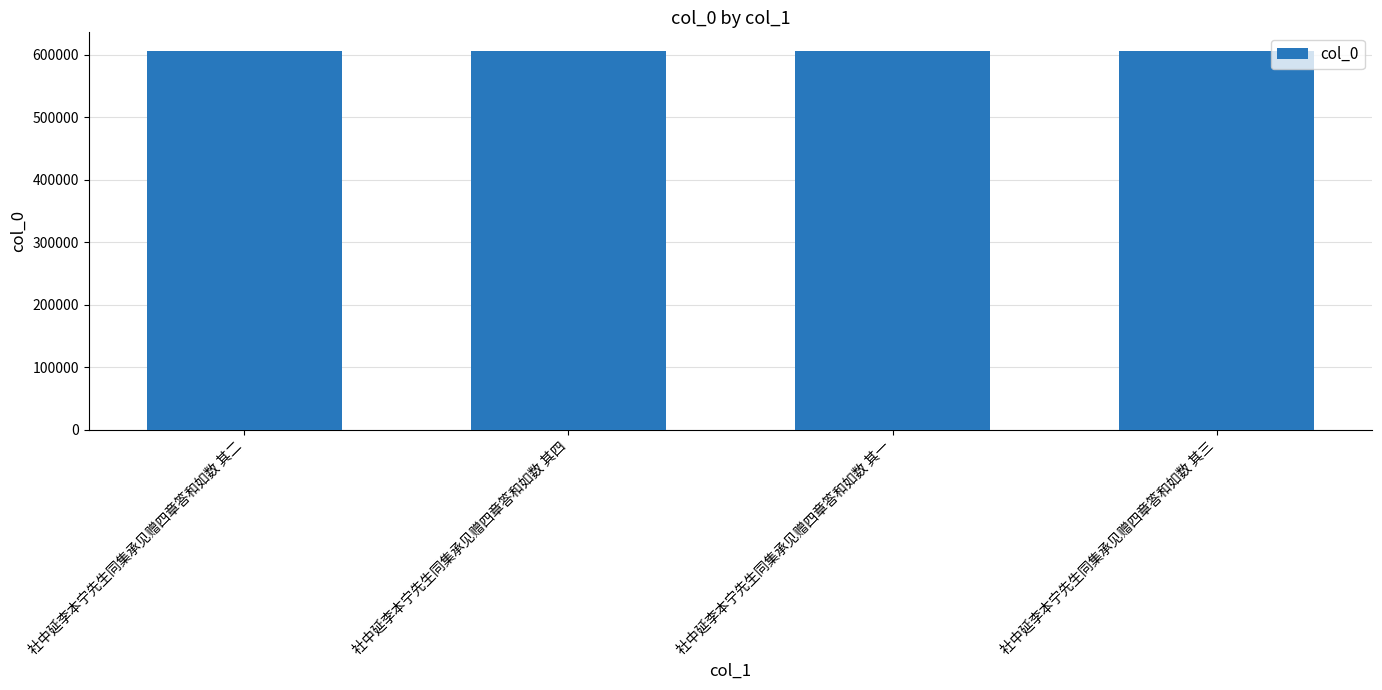

What is the sum of all values?

2423654